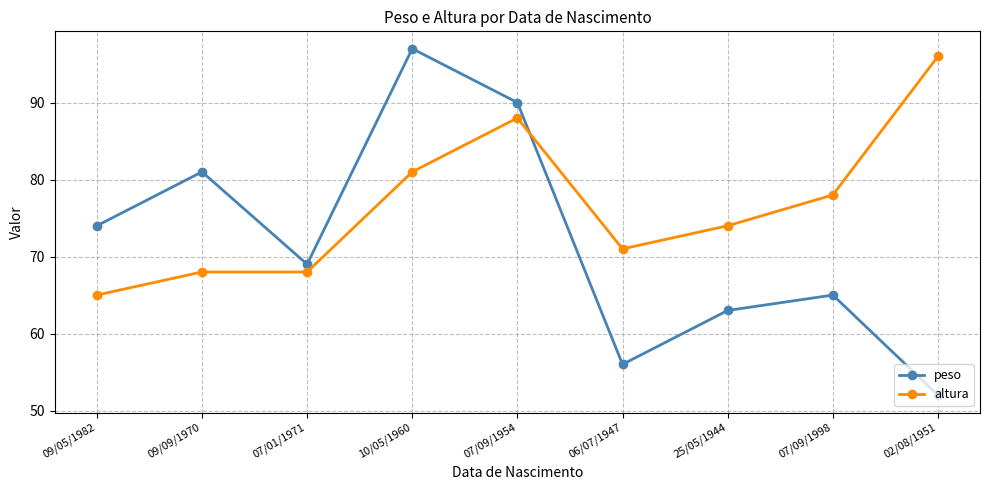

At which label is altura closest to 80?

10/05/1960